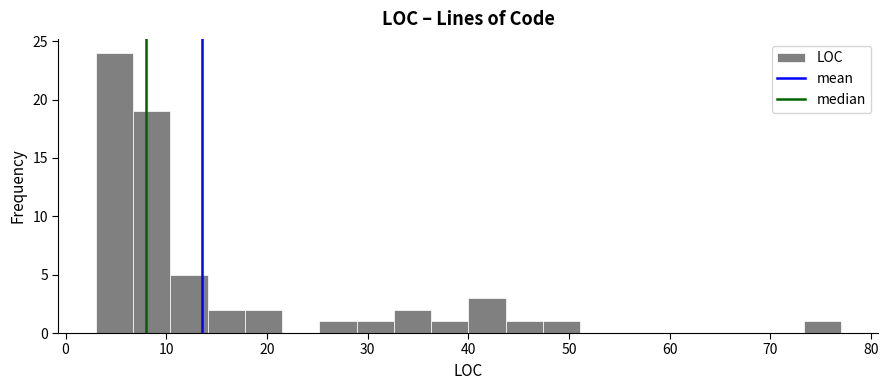

Read against the x-axis, roughly where is the centre of the tallest bar?

5